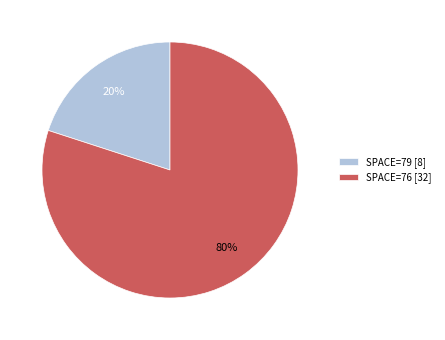

Count the number of slices in the pie.

2